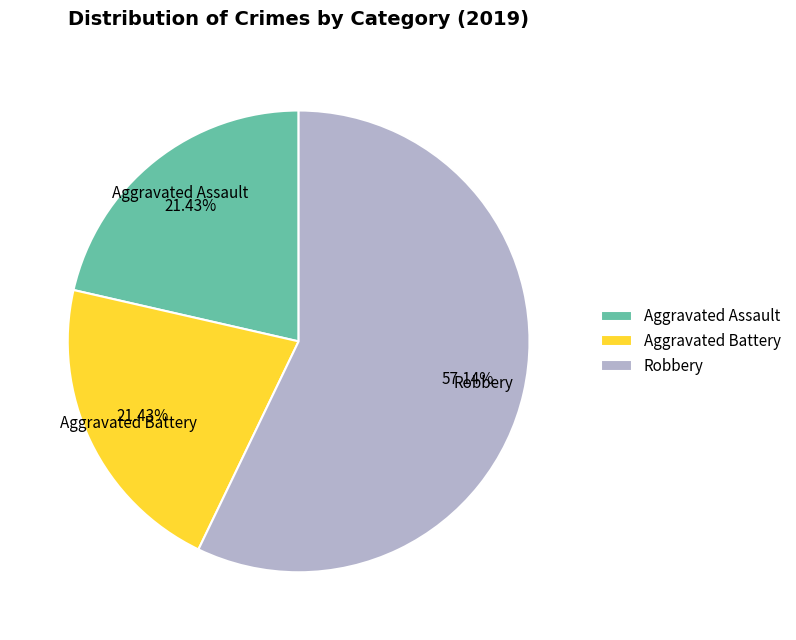

Combined, do Robbery and Aggravated Assault account for over 50%?

Yes